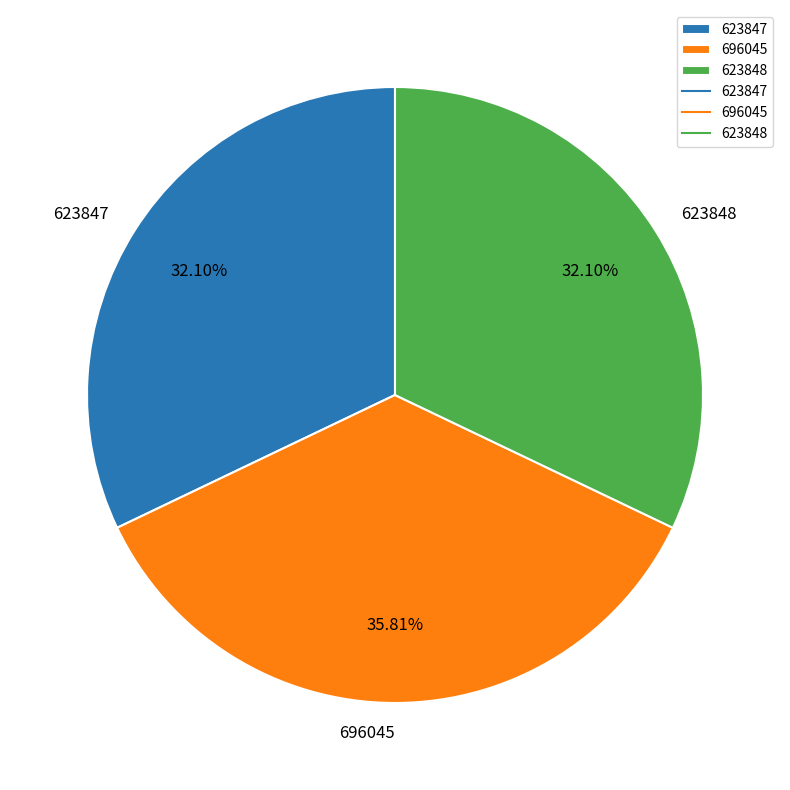

To the nearest percent, what percentage of the pie is 623848?

32%